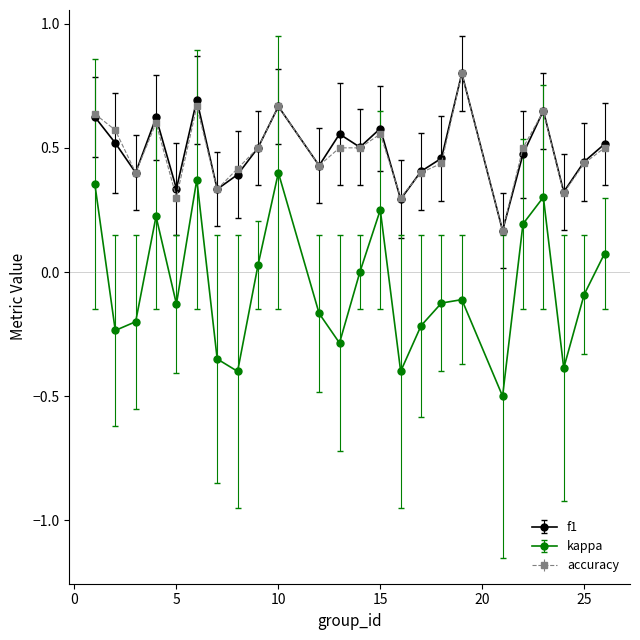

What is the minimum value shown in the chart?

-0.5